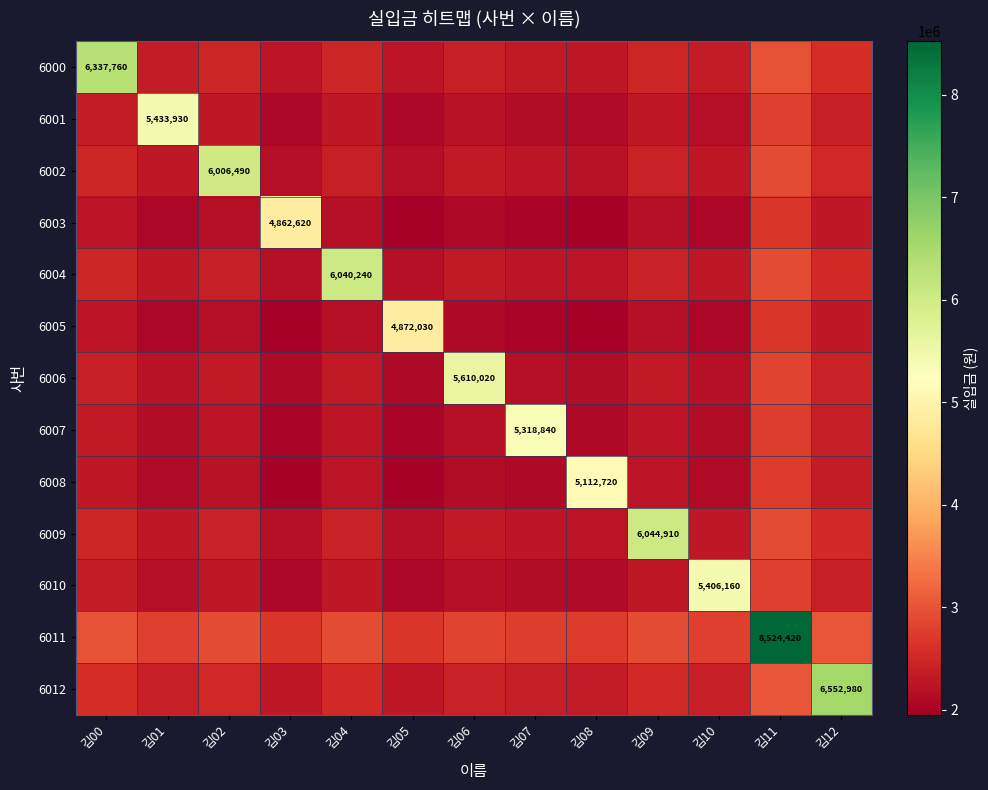

Is it true that 6004 equals 6040240 at 김04?

True